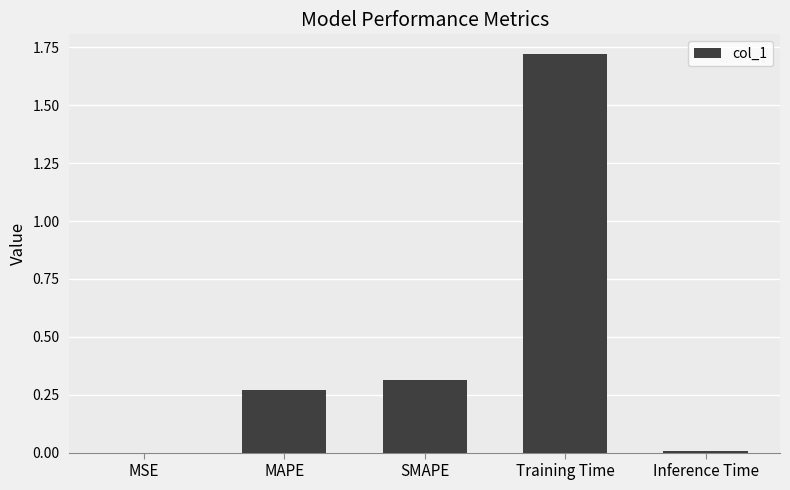

True or false: the data shows 0.3 at SMAPE.

True